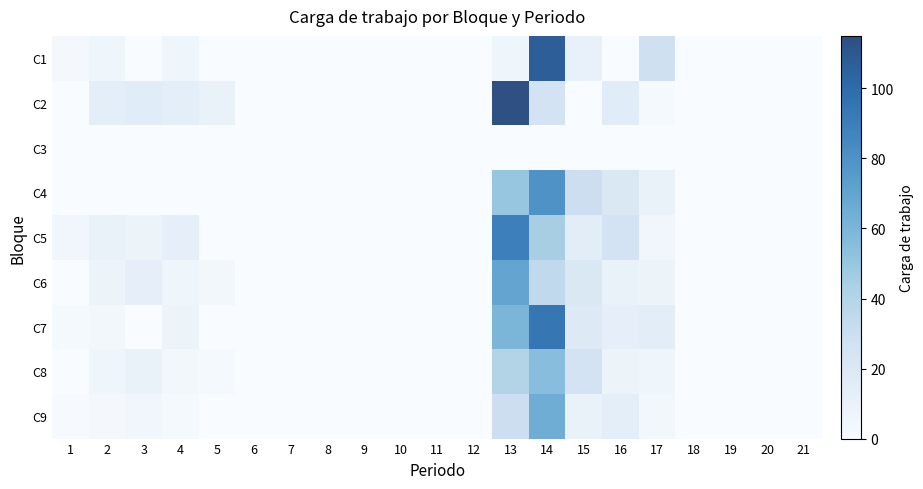

At 13, list the series in order from smallest to largest.

C3, C1, C9, C8, C4, C7, C6, C5, C2